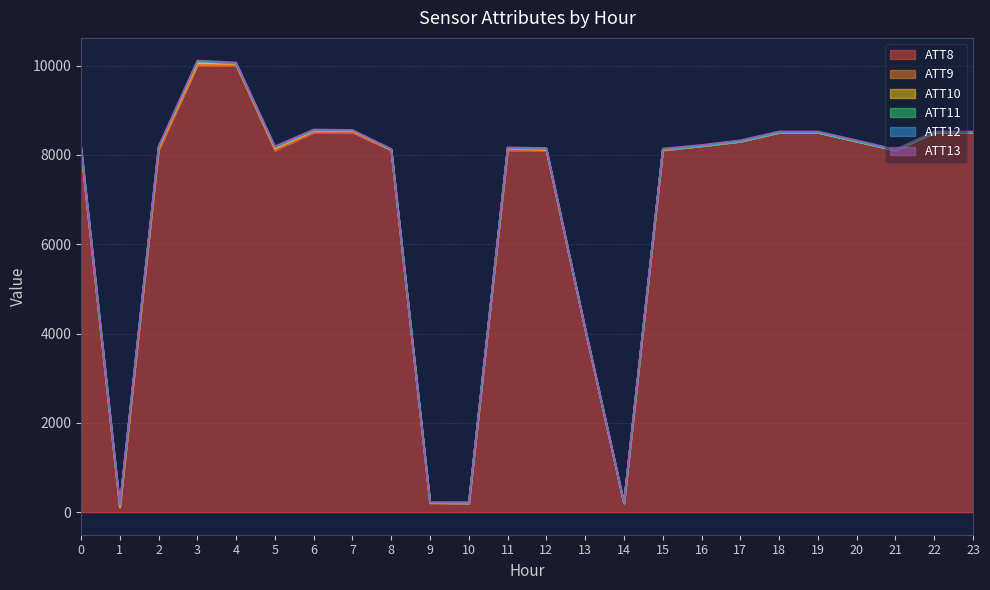

Reading right to left, what are all the values shown in this chart?

ATT8: 23=8500.0	22=8500.0	21=8100.0	20=8300.0	19=8500.0	18=8500.0	17=8300.0	16=8200.0	15=8100.0	14=200.0	13=4100.0	12=8100.0	11=8100.0	10=200.0	9=200.0	8=8100.0	7=8500.0	6=8500.0	5=8100.0	4=10000.0	3=10000.0	2=8100.0	1=100.0	0=8100.0
ATT9: 23=-10.0	22=-10.0	21=-3.1	20=2.9	19=-10.0	18=-10.0	17=-10.0	16=-10.0	15=12.4	14=-10.0	13=-0.3	12=13.6	11=26.6	10=-10.0	9=9.9	8=13.2	7=27.4	6=20.1	5=29.9	4=23.1	3=19.0	2=33.8	1=8.6	0=30.1
ATT10: 23=-10.0	22=-10.0	21=-10.0	20=-10.0	19=-10.0	18=-10.0	17=-10.0	16=-10.0	15=-10.0	14=-10.0	13=-10.0	12=-7.4	11=20.8	10=-10.0	9=-10.0	8=4.1	7=11.4	6=15.8	5=21.9	4=16.9	3=42.2	2=19.8	1=23.0	0=24.8
ATT11: 23=-10.0	22=-10.0	21=-10.0	20=-10.0	19=-10.0	18=-10.0	17=-10.0	16=-10.0	15=-10.0	14=-10.0	13=-10.0	12=13.6	11=-0.8	10=-10.0	9=-2.6	8=2.1	7=7.4	6=10.1	5=16.8	4=3.0	3=32.8	2=17.4	1=19.4	0=20.4
ATT12: 23=7.0	22=6.6	21=7.3	20=6.7	19=6.6	18=6.5	17=7.1	16=7.3	15=7.7	14=7.5	13=7.7	12=7.7	11=6.7	10=5.7	9=5.2	8=7.3	7=4.2	6=7.1	5=5.4	4=6.7	3=4.1	2=8.4	1=9.0	0=7.4
ATT13: 23=17.4	22=18.2	21=17.5	20=18.6	19=20.6	18=20.8	17=21.0	16=17.2	15=23.1	14=26.5	13=22.9	12=20.4	11=16.5	10=19.3	9=8.9	8=7.0	7=9.1	6=17.5	5=19.3	4=20.9	3=16.7	2=14.9	1=13.5	0=17.1